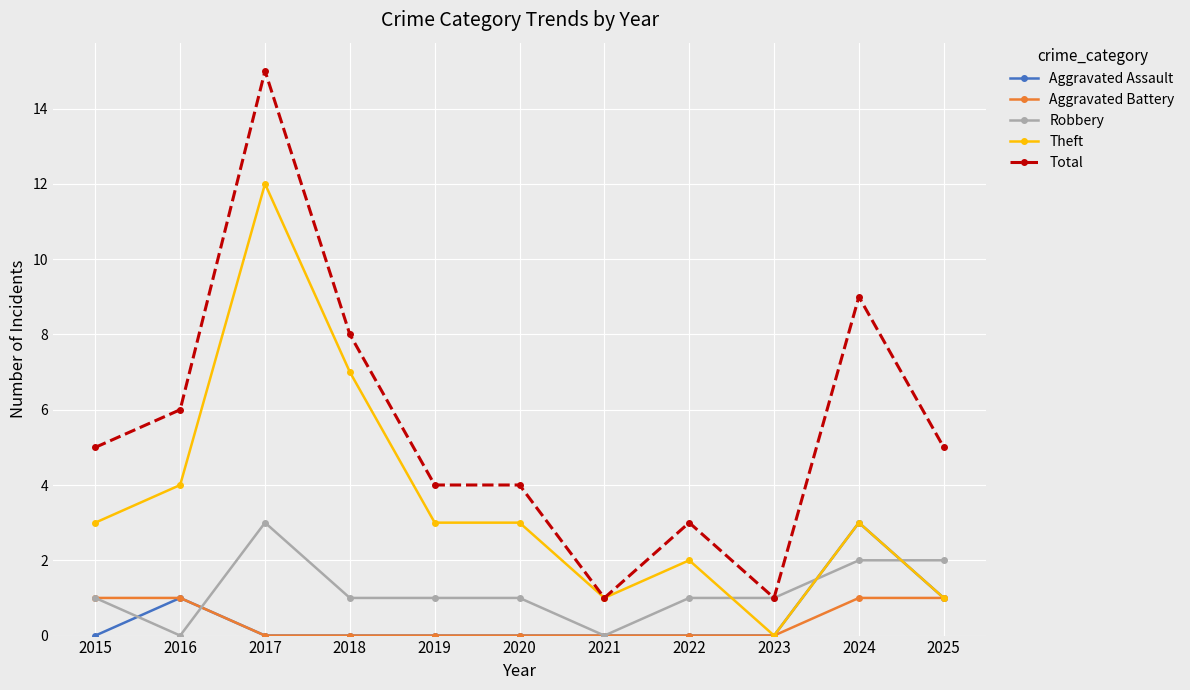

The Aggravated Assault series shows 0 at 2022. True or false?

True